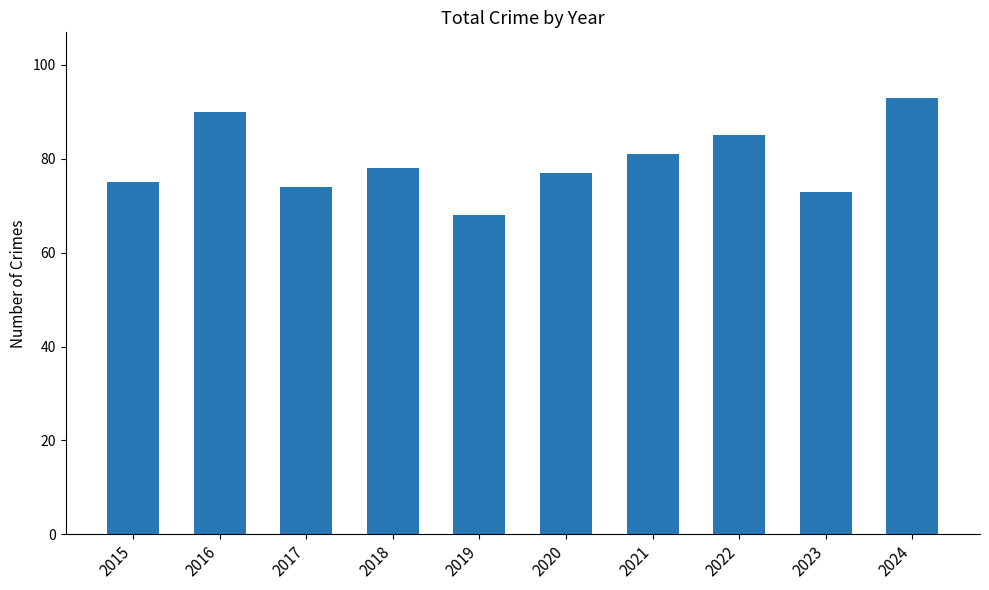

What is the value of the 8th bar from the left?

85